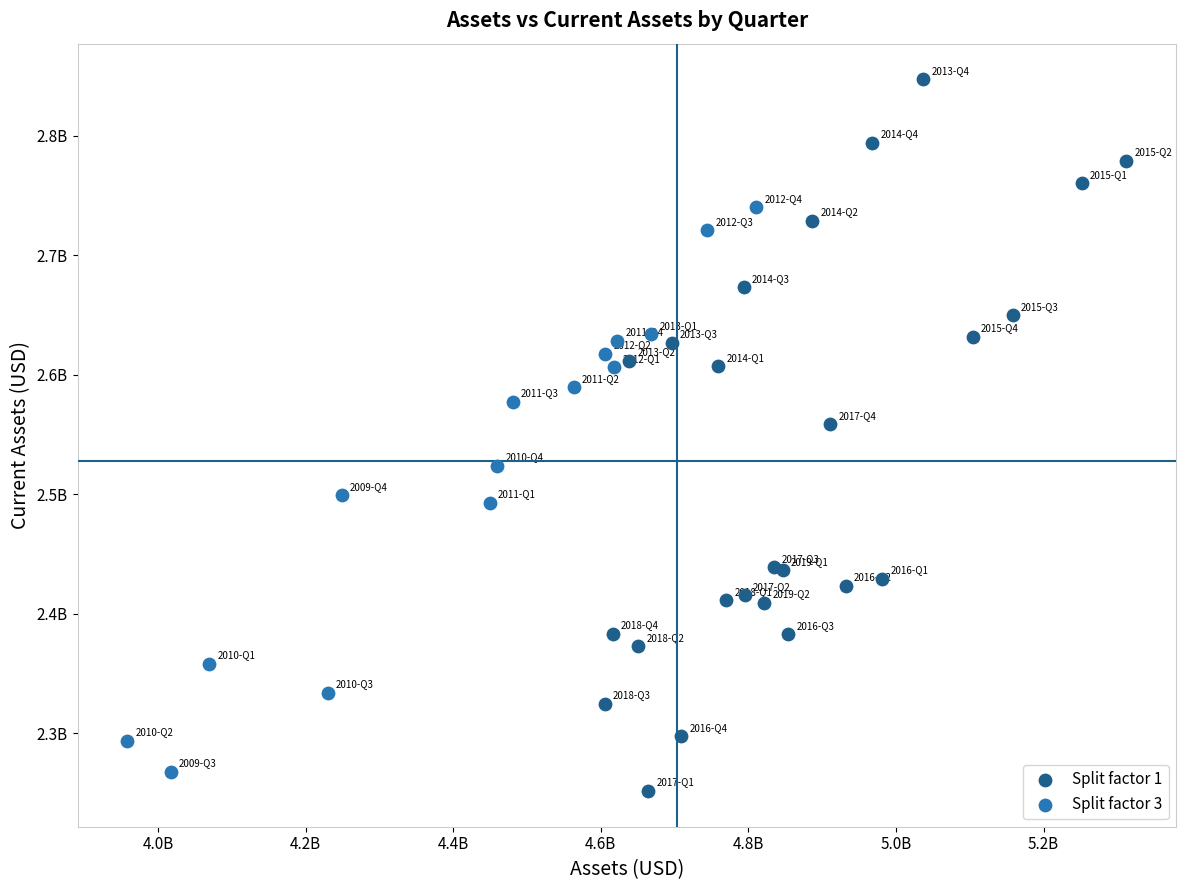

What are all the series names shown in the legend?

Split factor 1, Split factor 3